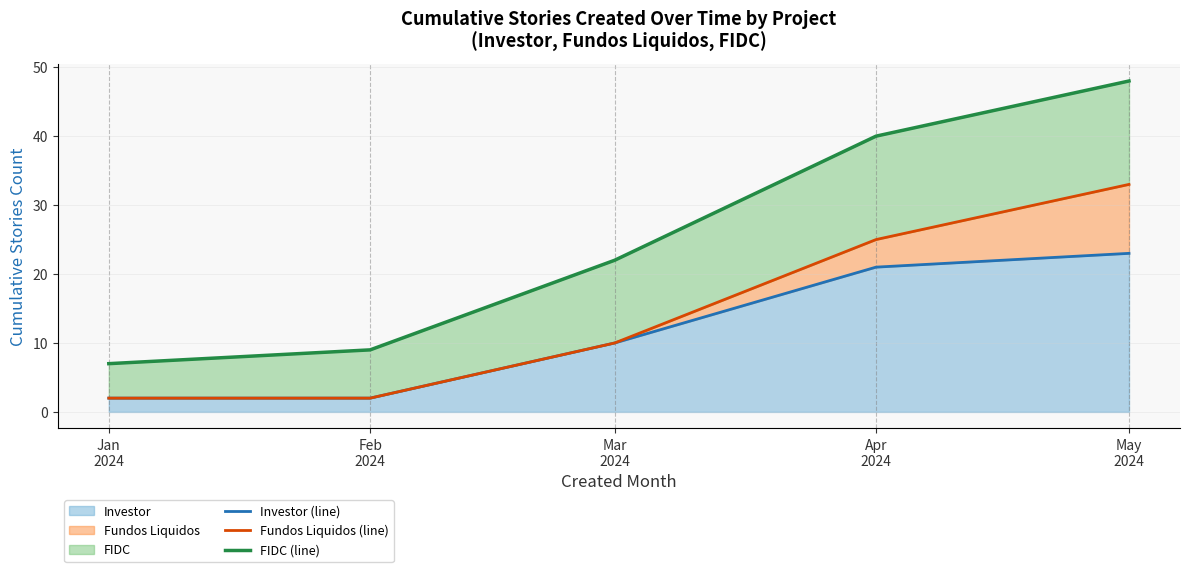

True or false: Fundos Liquidos (line) has a value of 33 at May
2024.

True